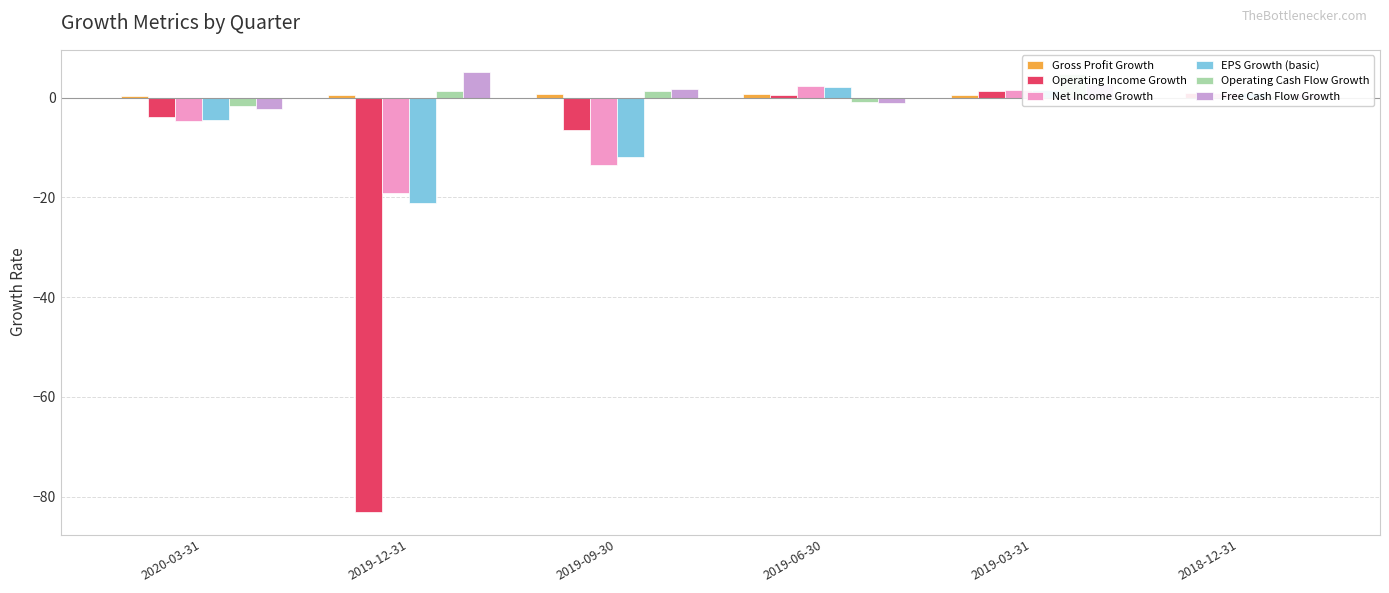

Is it true that Free Cash Flow Growth equals 7.0 at 2019-12-31?

False